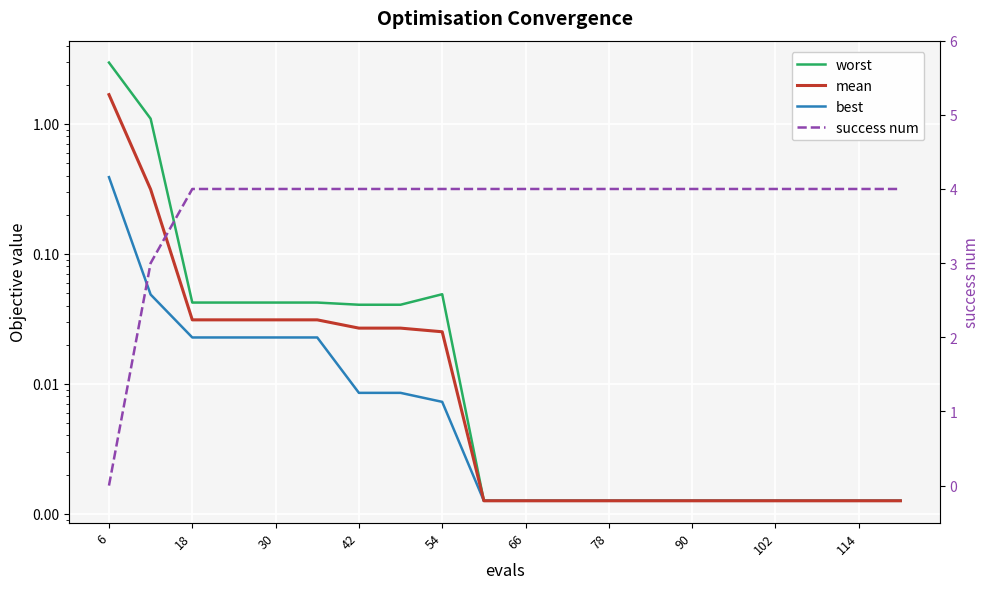

Rank the series at 90 from highest to lowest value.

success num, worst, mean, best